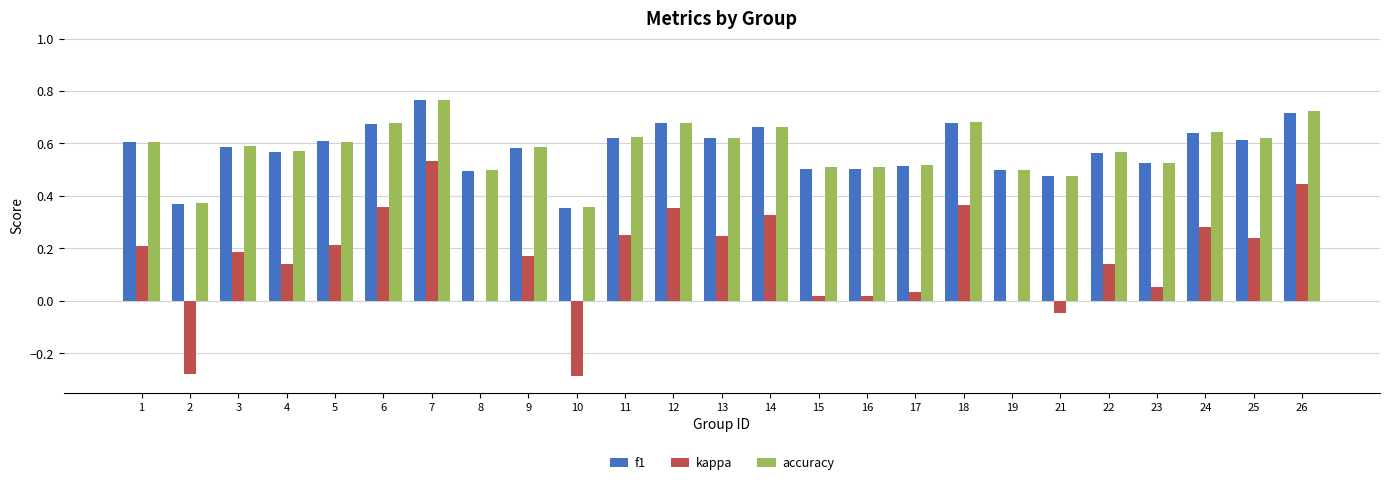

Between 21 and 26, which series saw the biggest shift?

kappa